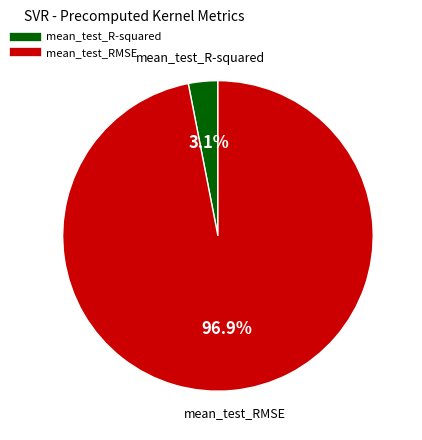

Which has a higher value, mean_test_RMSE or mean_test_R-squared?

mean_test_RMSE